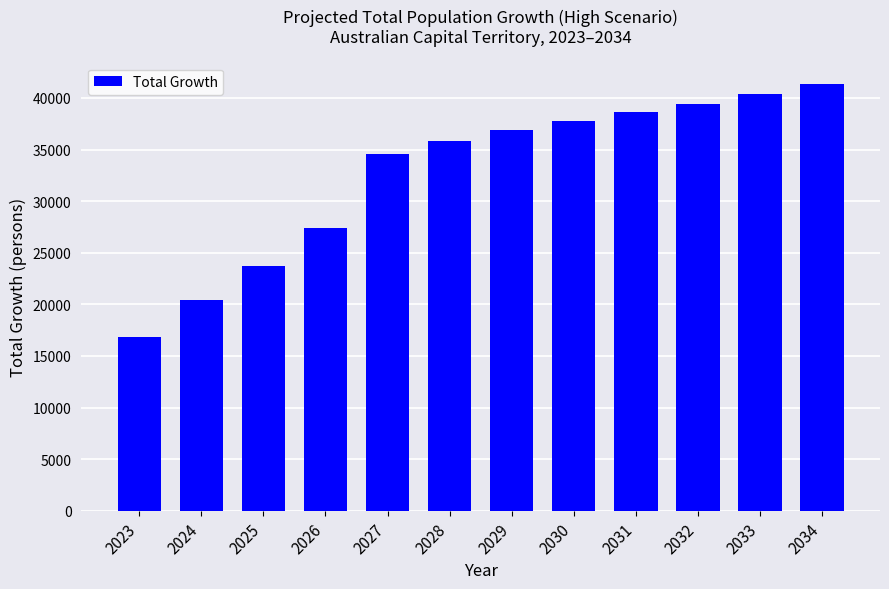

Rank the categories by value from highest to lowest.

2034, 2033, 2032, 2031, 2030, 2029, 2028, 2027, 2026, 2025, 2024, 2023